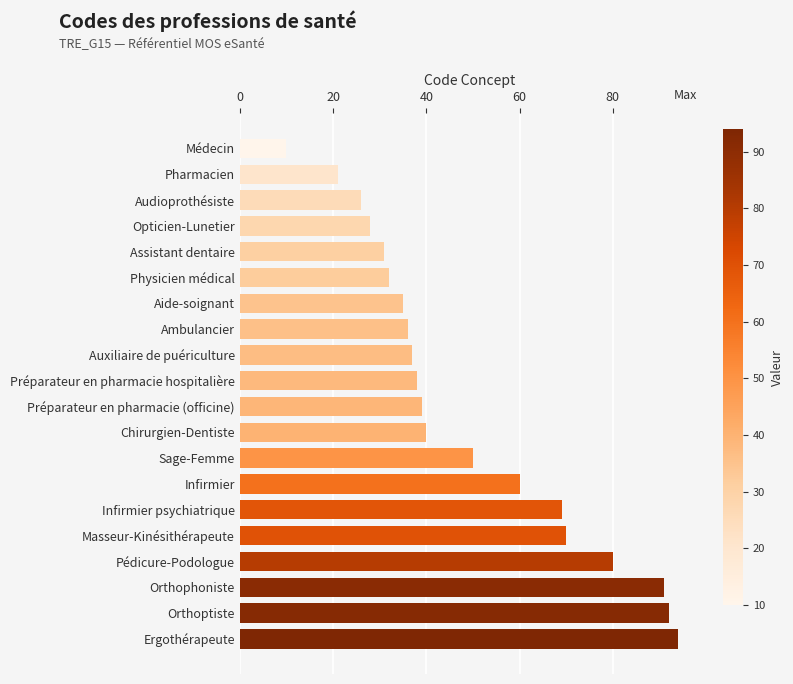

The value at Préparateur en pharmacie (officine) is 66. True or false?

False